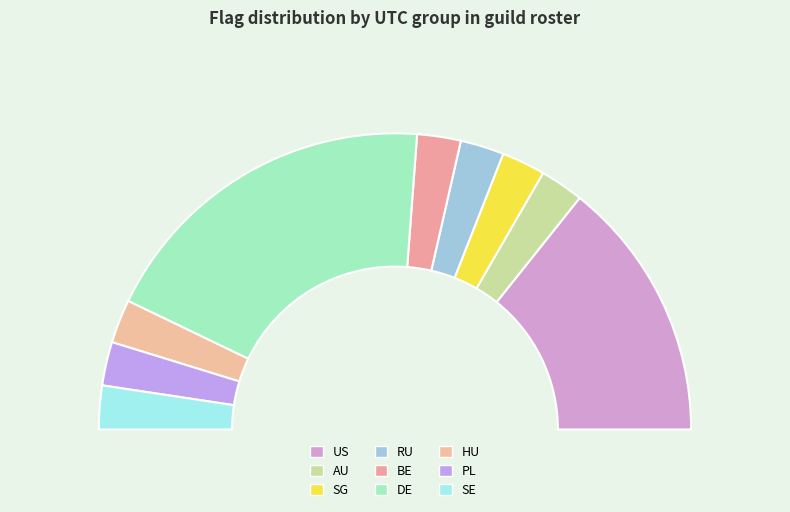

How many segments does this pie chart have?

9